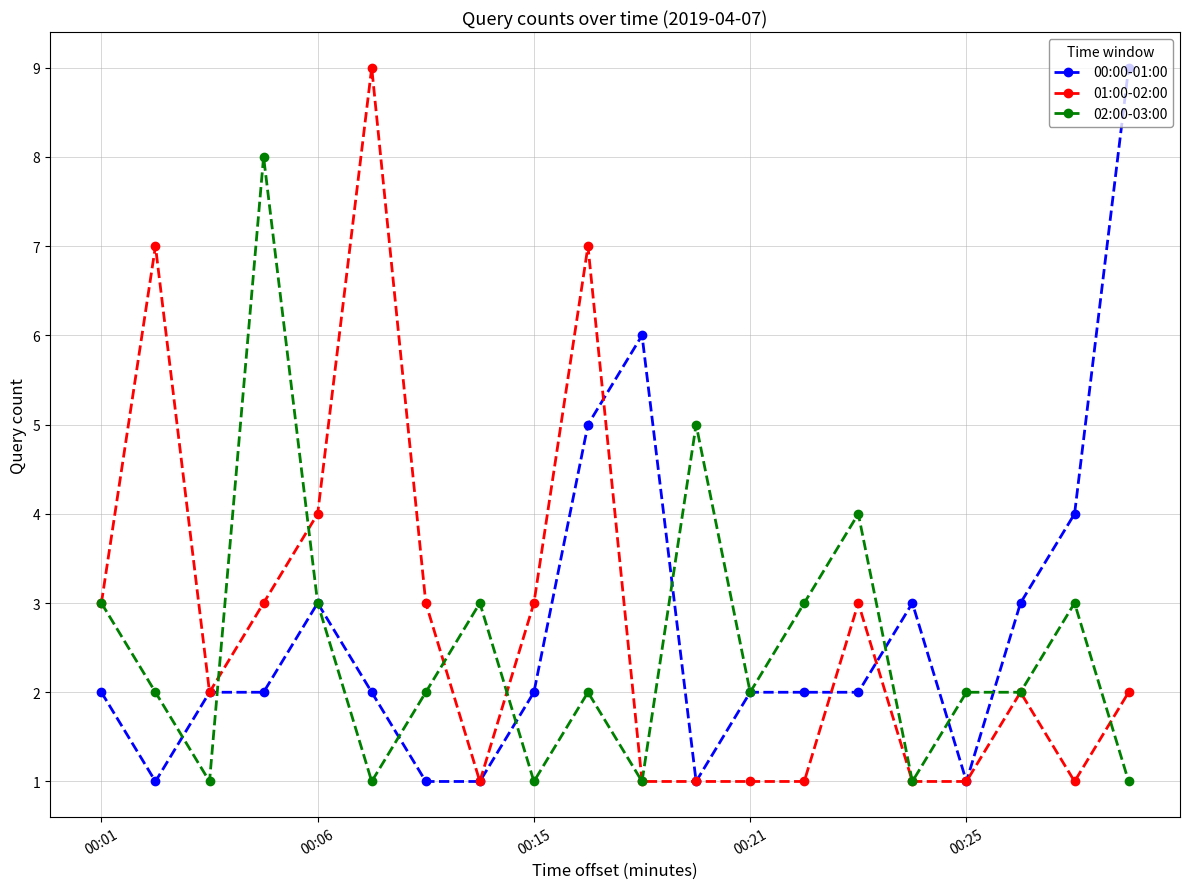

Reading left to right, extract all data points from this chart.

00:00-01:00: 2	1	2	2	3	2	1	1	2	5	6	1	2	2	2	3	1	3	4	9
01:00-02:00: 3	7	2	3	4	9	3	1	3	7	1	1	1	1	3	1	1	2	1	2
02:00-03:00: 3	2	1	8	3	1	2	3	1	2	1	5	2	3	4	1	2	2	3	1